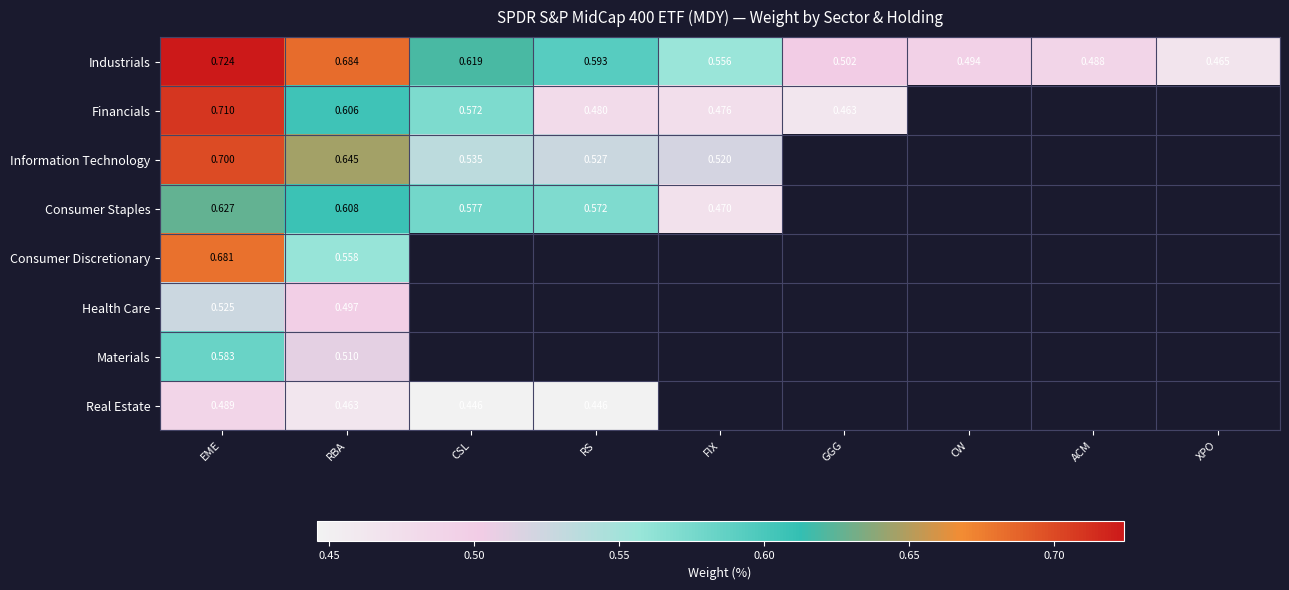

At how many categories does at least one series exceed 0?

9